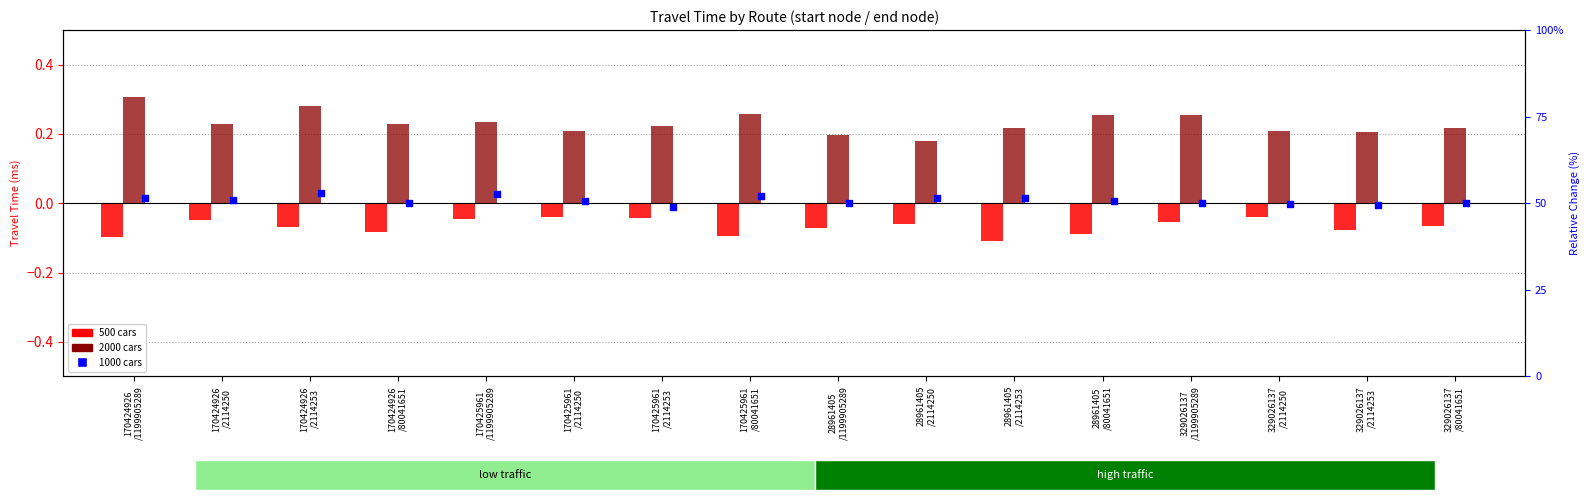

At how many categories does at least one series exceed 0?

16